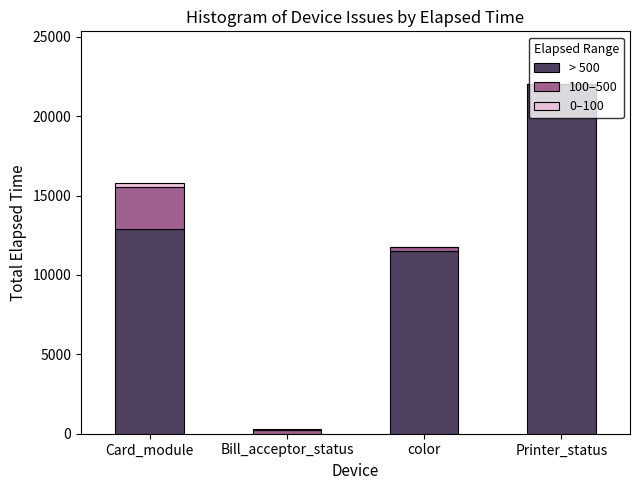

The > 500 series shows 11504 at color. True or false?

True